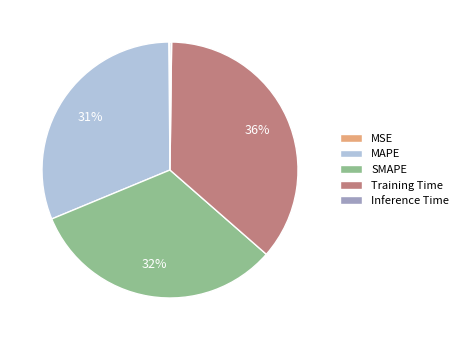

Which has a higher value, MAPE or SMAPE?

SMAPE